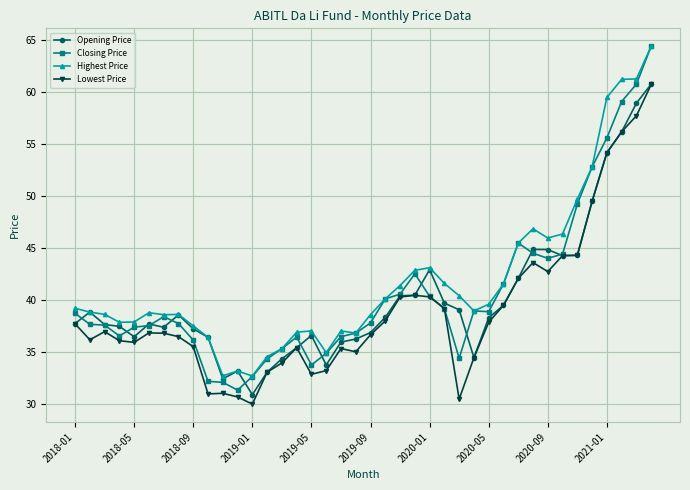

What is the value of the Lowest Price point at the 5th from the left?

35.9